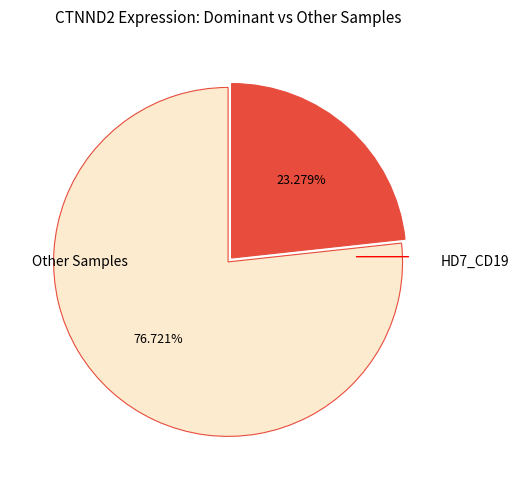

Is there any slice that represents more than half of the pie?

Yes